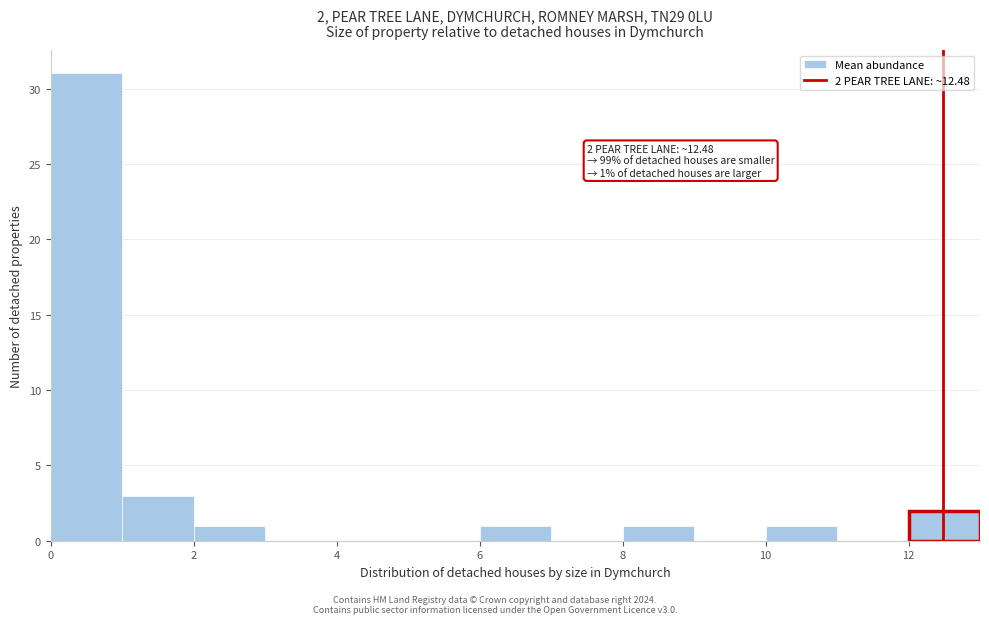

Over which range of the x-axis is the bar tallest?

0 to 1